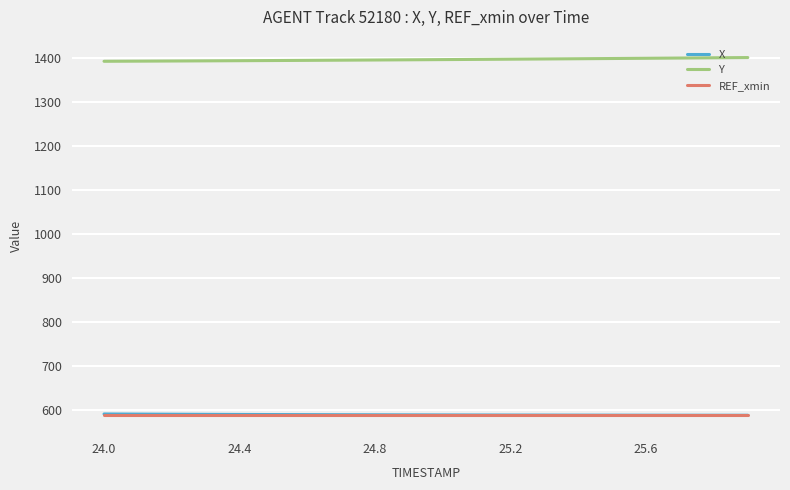

True or false: Y and X cross at least once.

False